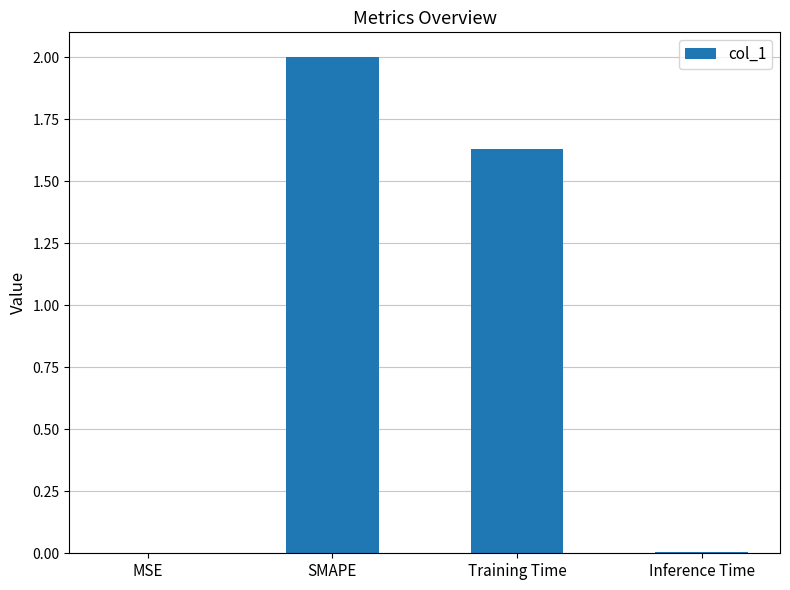

What value does the data have at SMAPE?

2.0